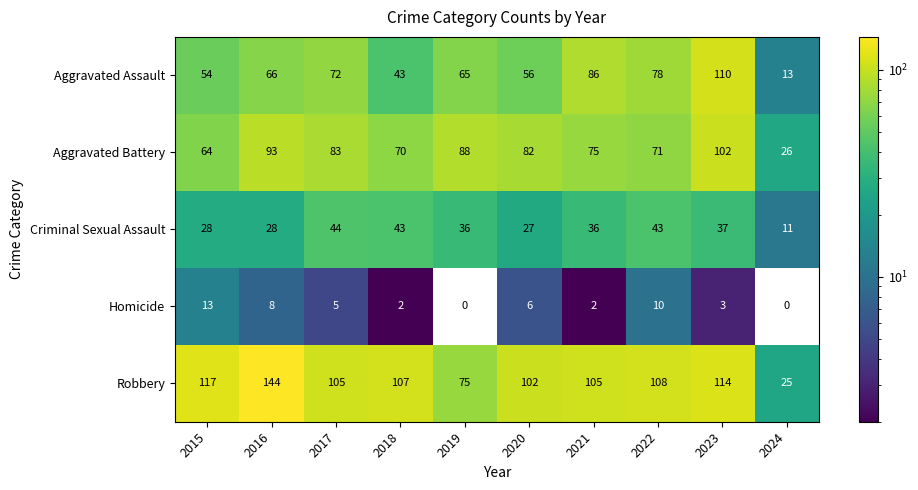

What is the approximate value of Aggravated Assault at 2023?

110